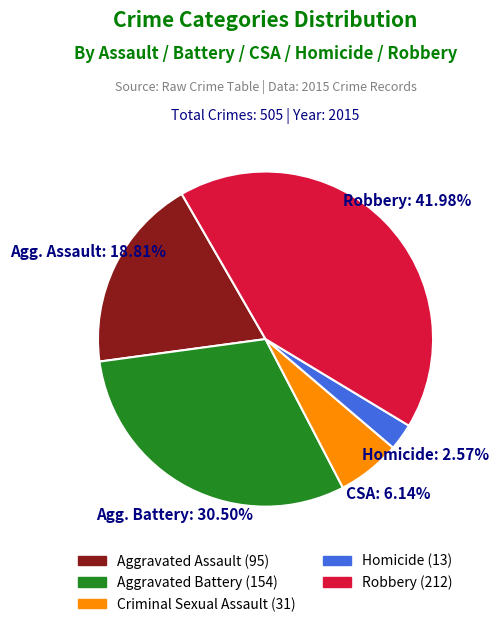

Which slice is the largest?

Robbery